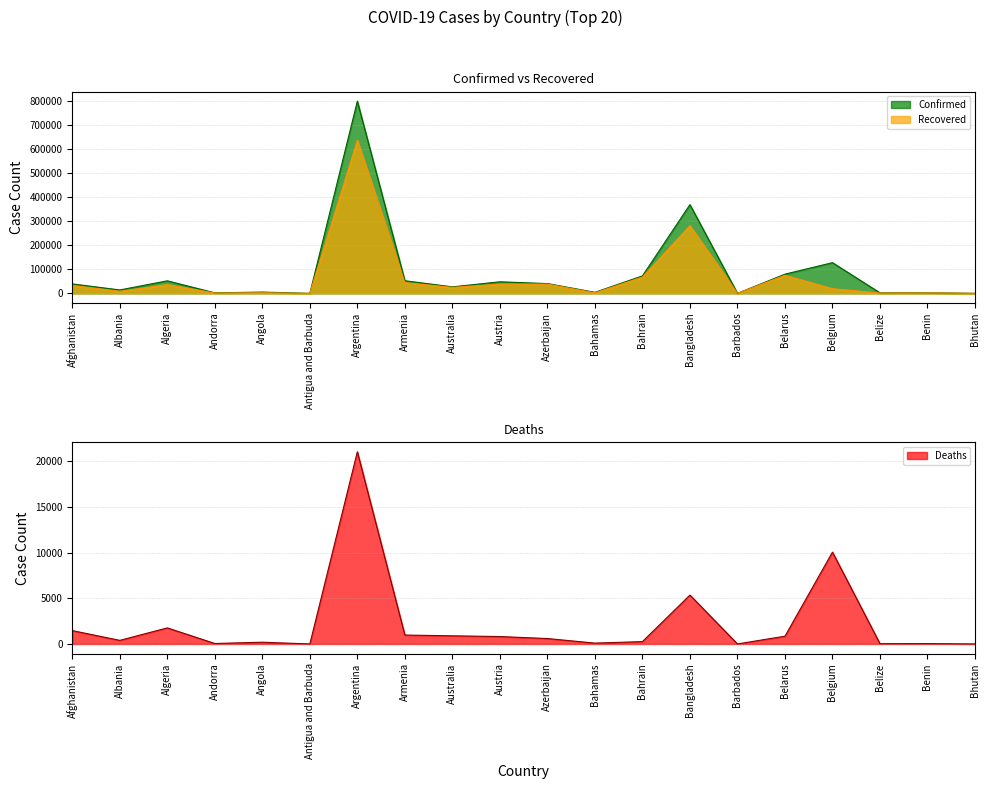

At which label does Confirmed reach its minimum?

Antigua and Barbuda